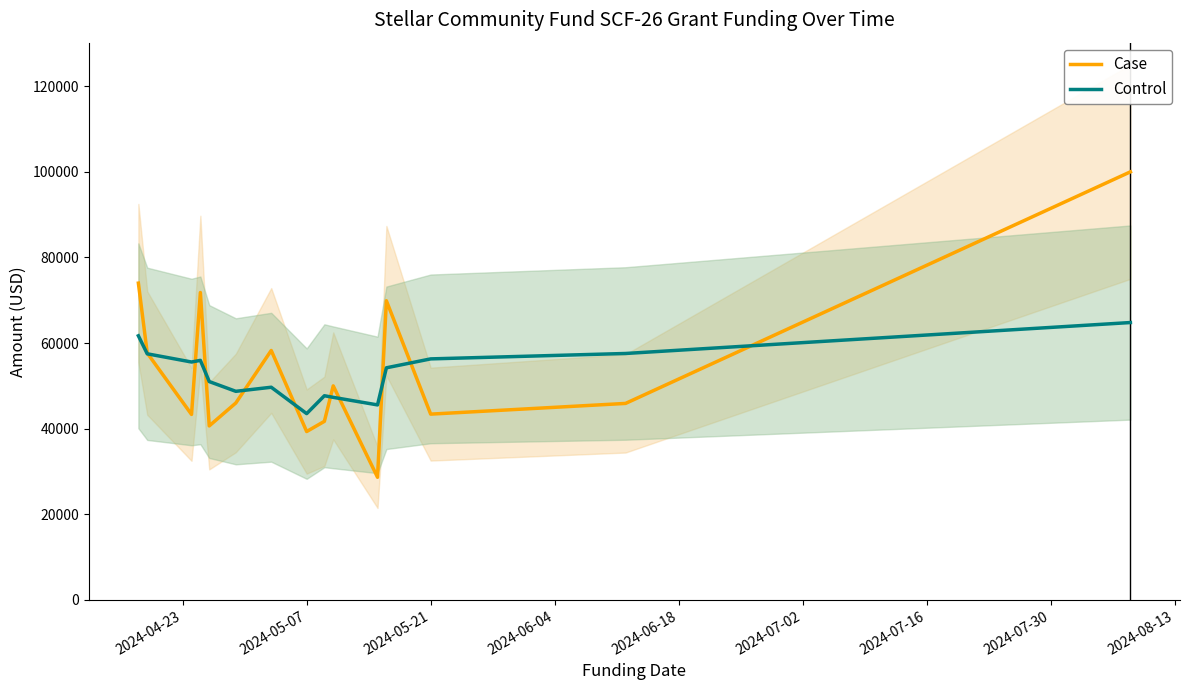

Which series has the widest spread of values?

Case